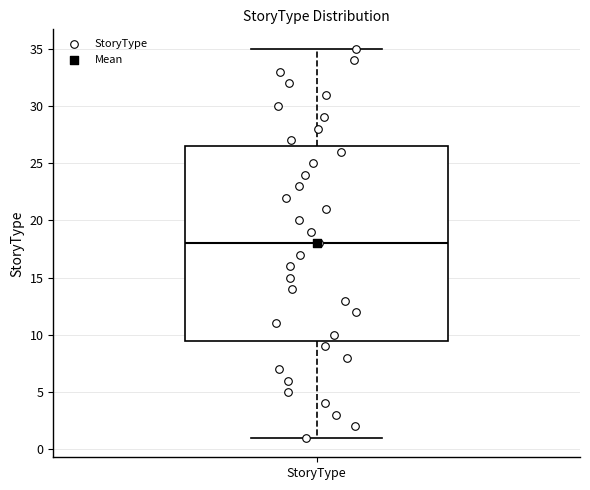

Where is the upper edge of the box for StoryType on the y-axis? The values are not printed on the chart, so give them approximately, as read against the axis.

26.5